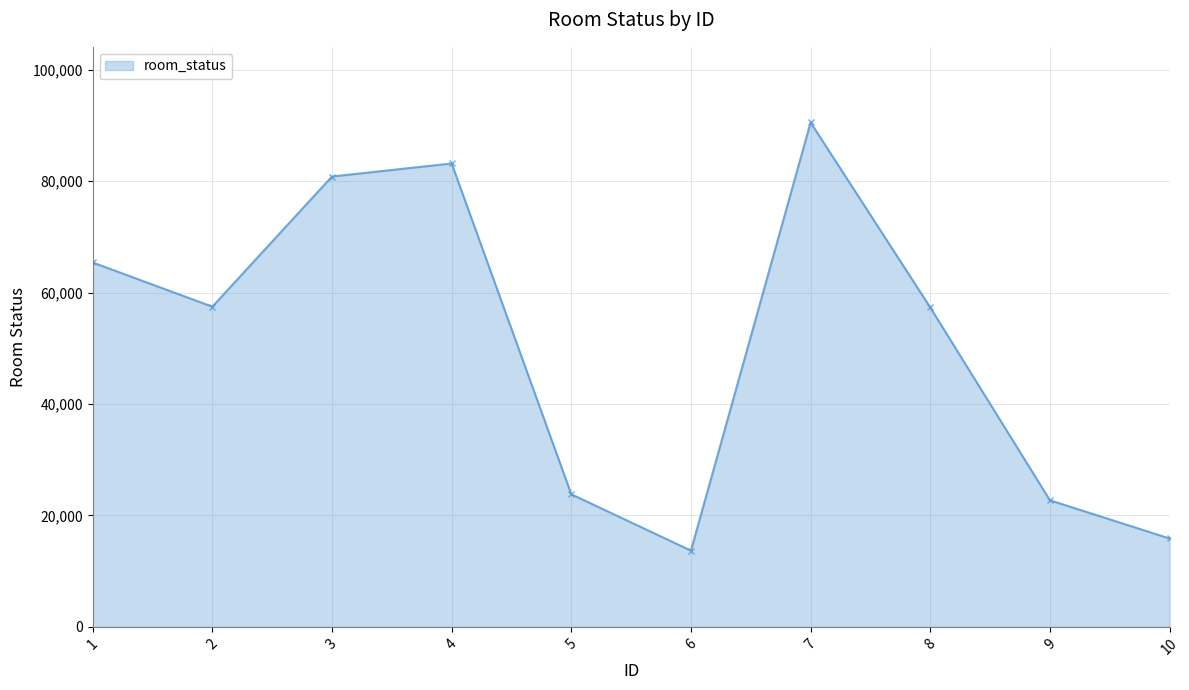

Is it true that the value at 1 is 38164?

False